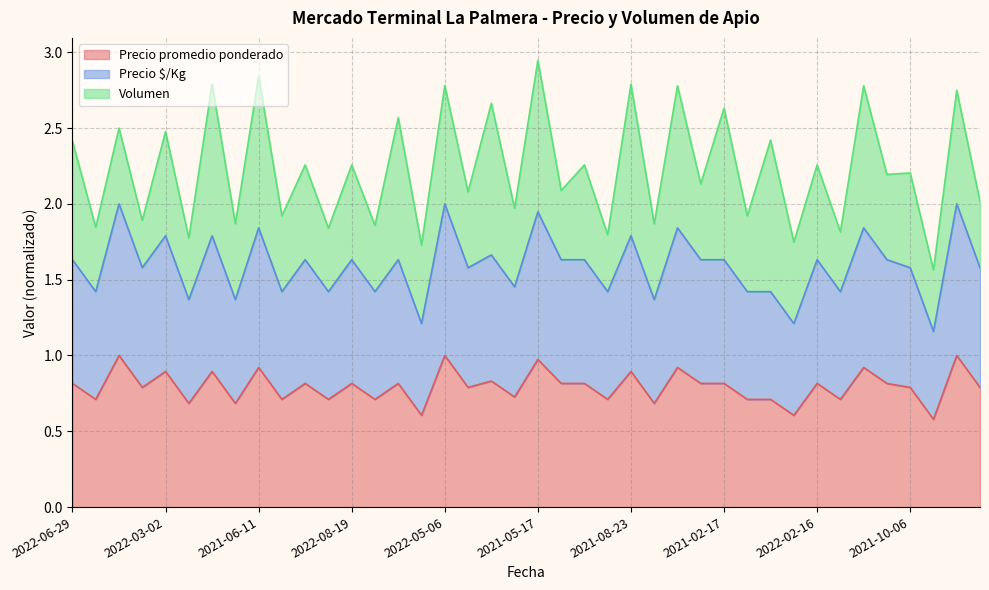

In Precio promedio ponderado, how many points are higher than both neighbors (excluding endpoints)?

15